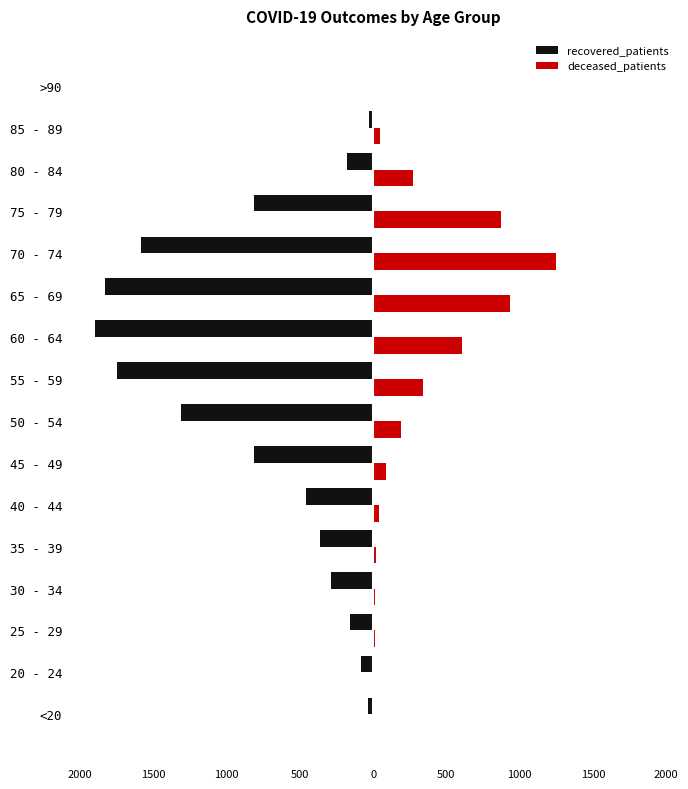

What are all the series names shown in the legend?

recovered_patients, deceased_patients